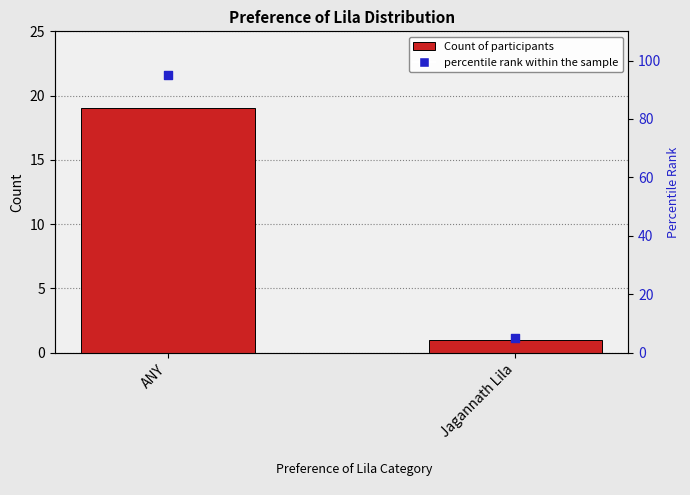

What is the total value across all series at Jagannath Lila?

6